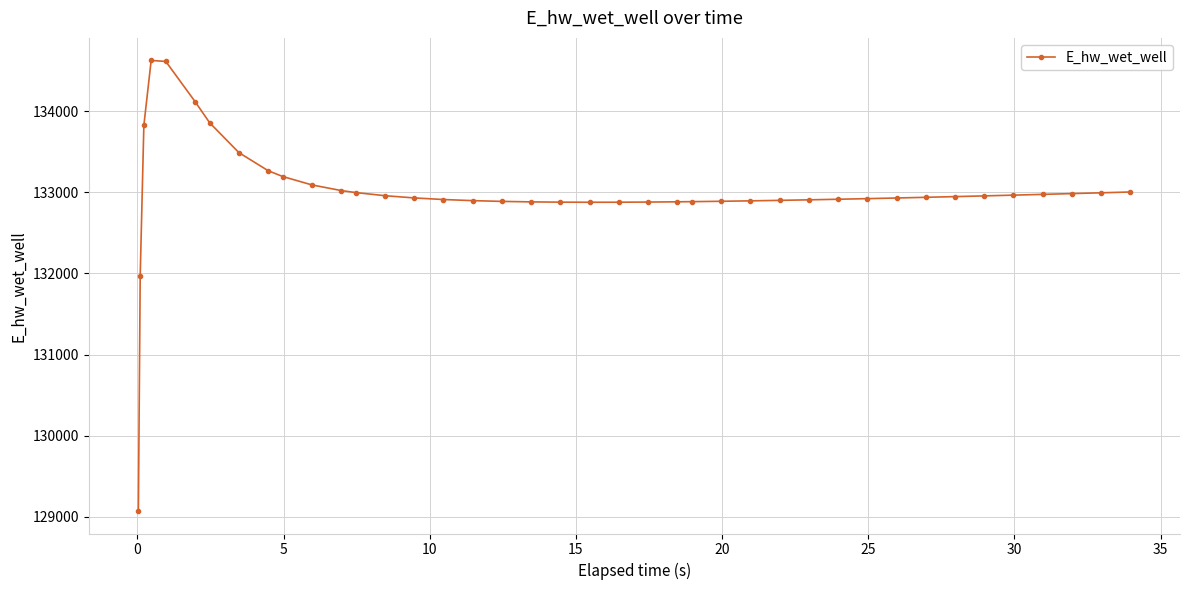

What is the sum of all values?

5320058.7